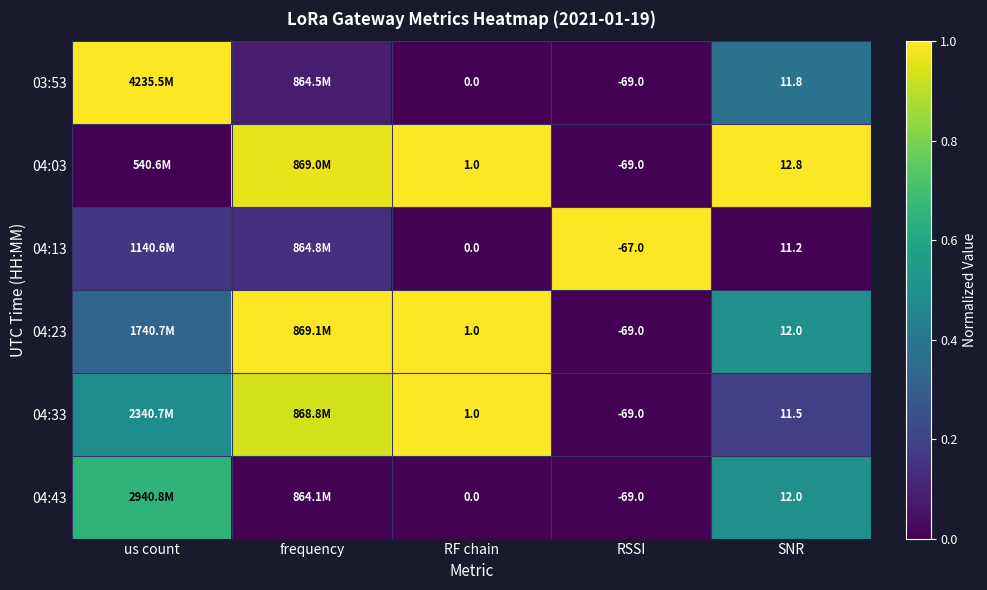

Rank the categories by 03:53 value from highest to lowest.

us count, SNR, frequency, RF chain, RSSI